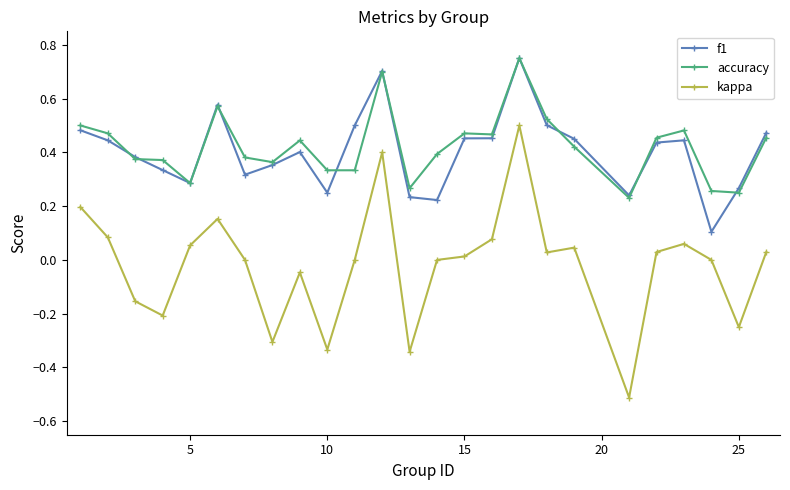

In kappa, how many points are lower than both neighbors (excluding endpoints)?

7